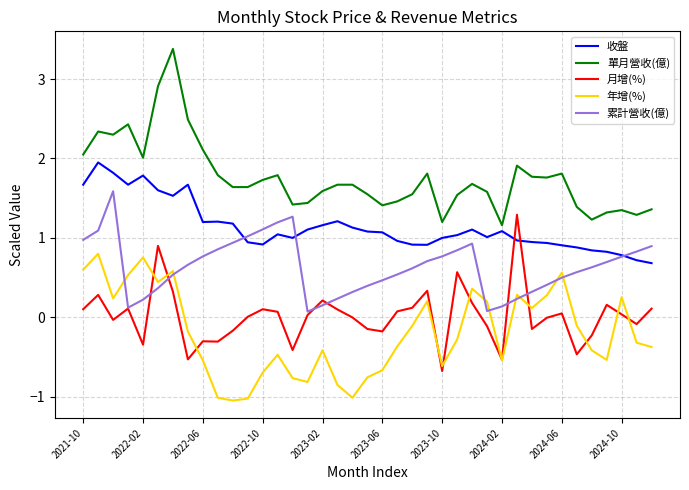

List the series in order of their peak value, lowest first.

年增(%), 月增(%), 累計營收(億), 收盤, 單月營收(億)